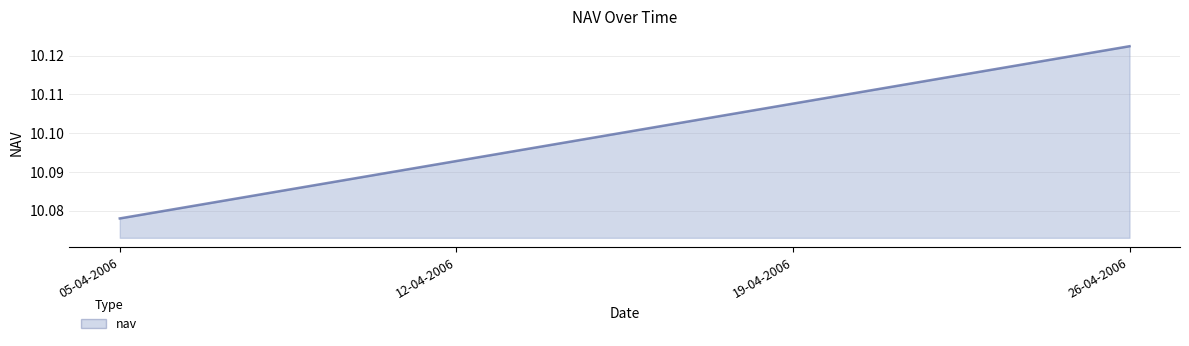

How many lines are shown in the chart?

1